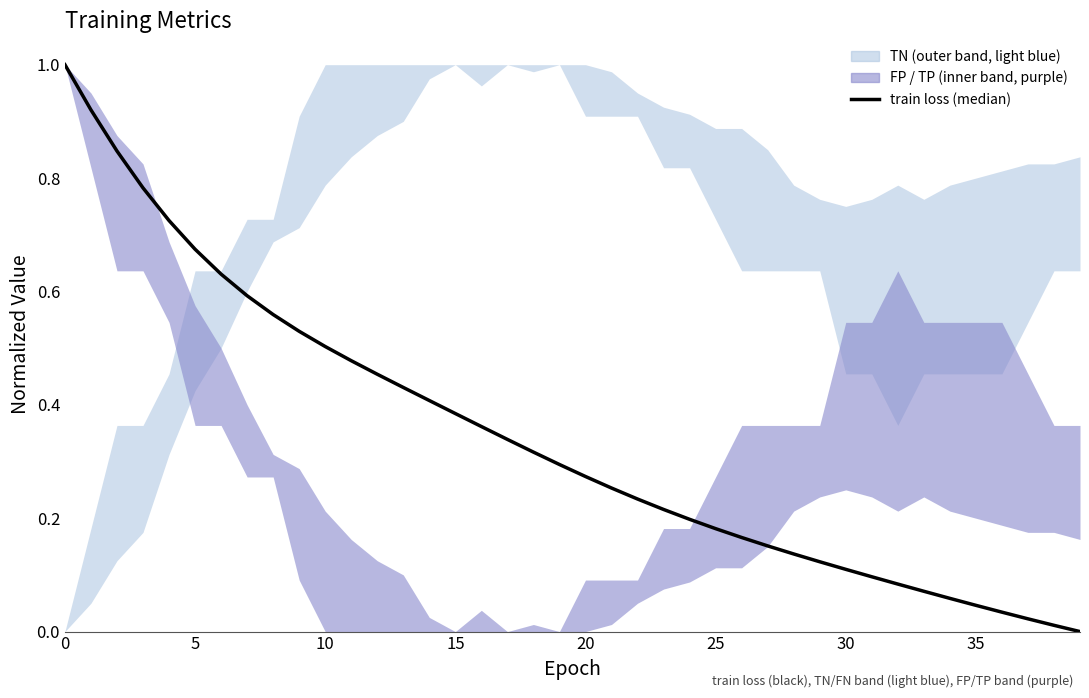

True or false: the data has more than 0 interior local peaks.

False